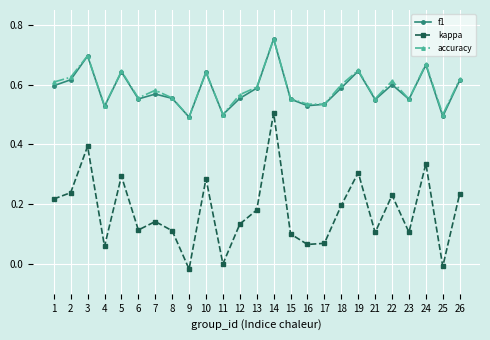

True or false: f1 and kappa cross at least once.

False